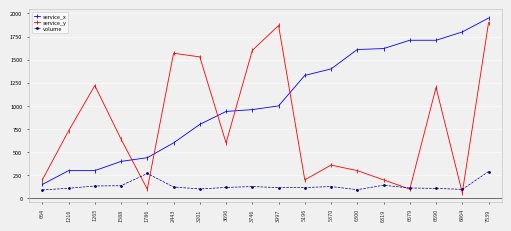

True or false: volume and service_x cross at least once.

False